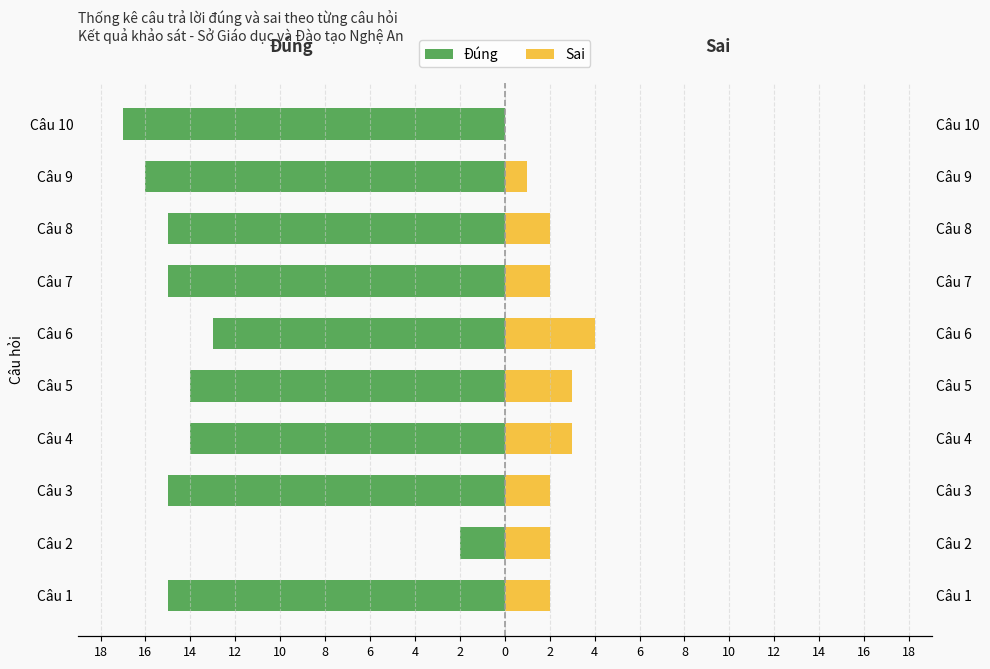

True or false: Đúng has a value of -2 at 16.

True